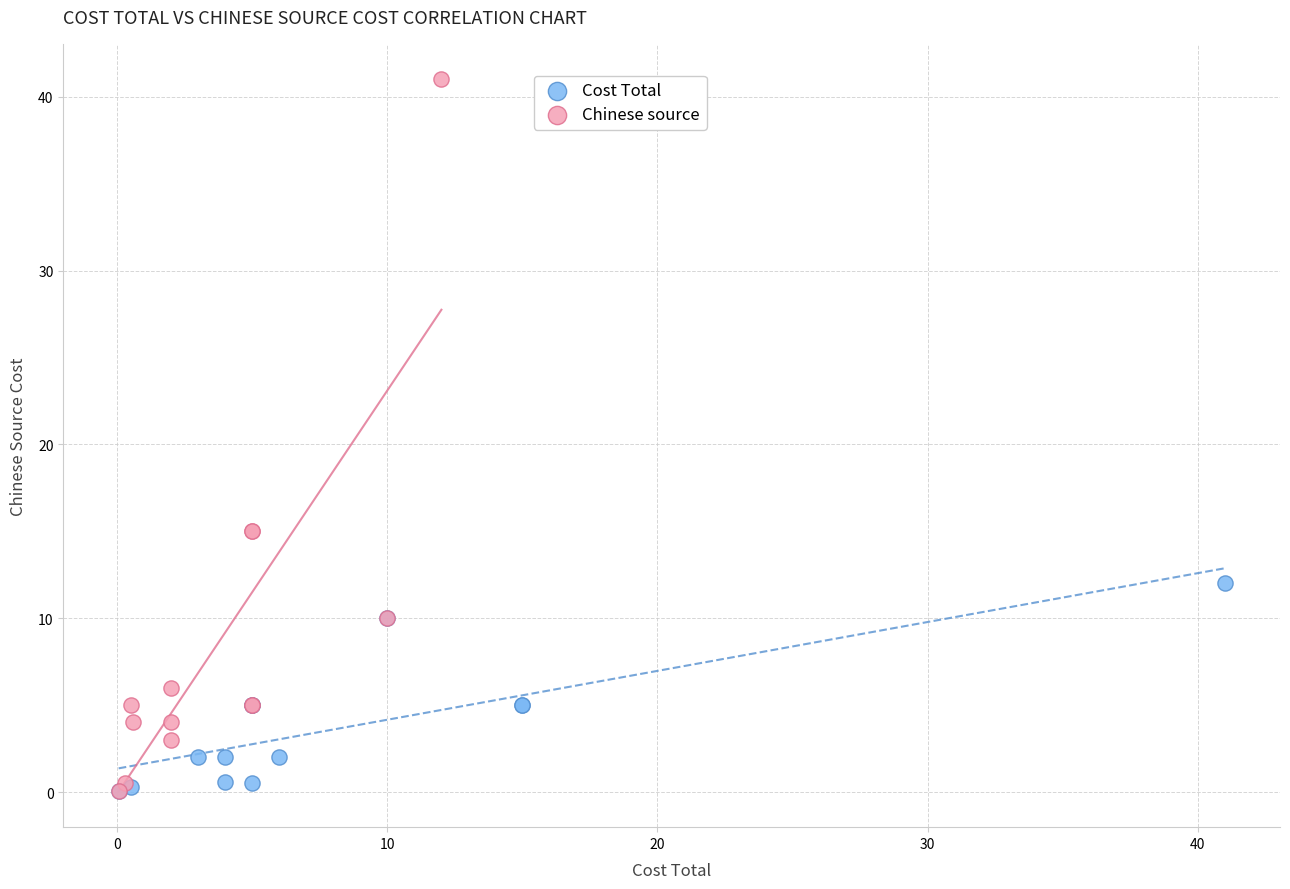

What are all the series names shown in the legend?

Cost Total, Chinese source